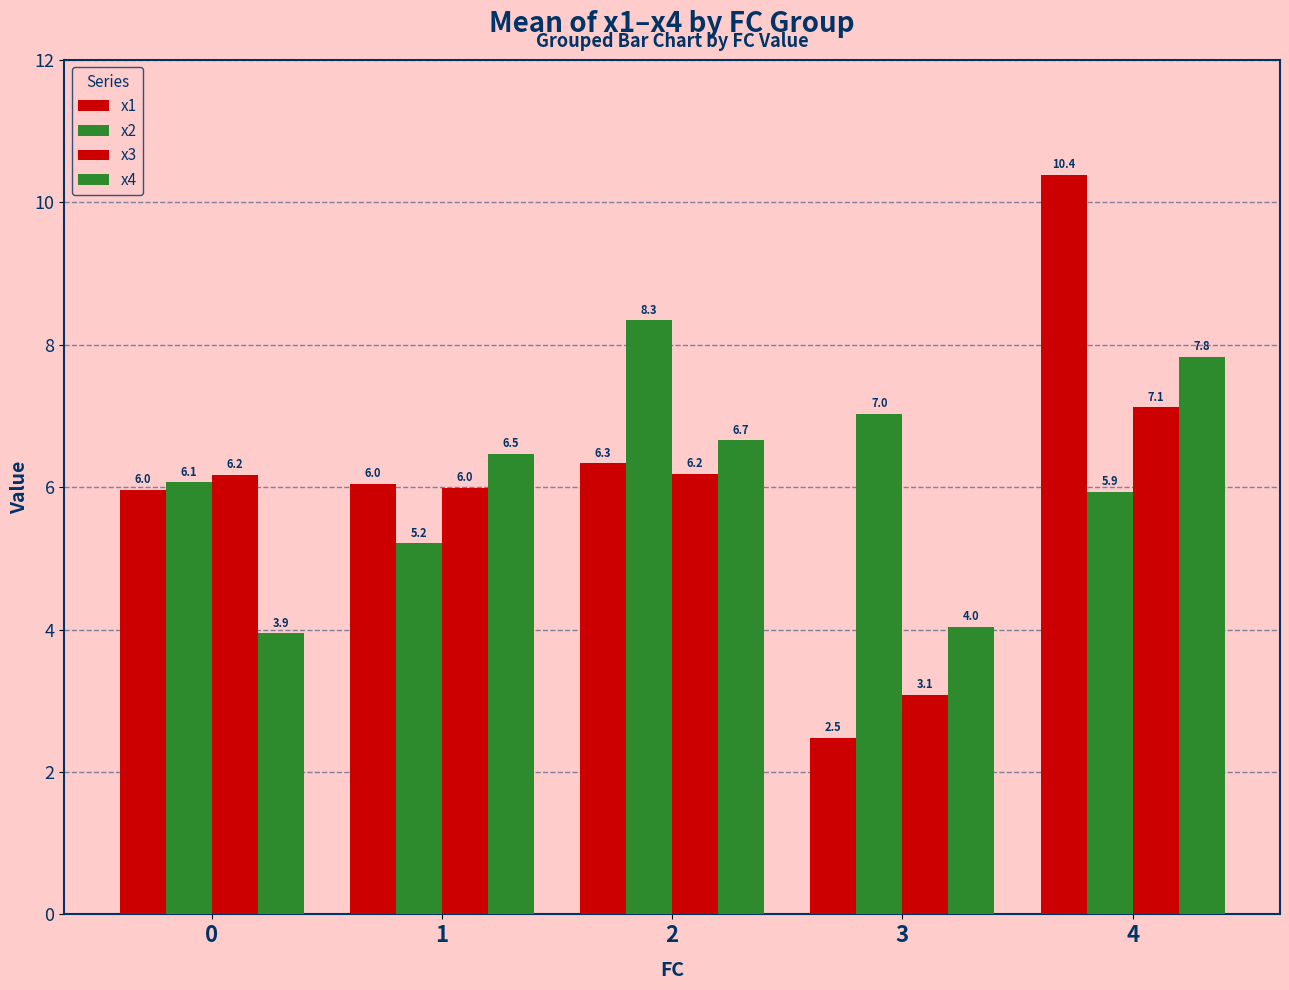

How many distinct data groups are displayed?

4